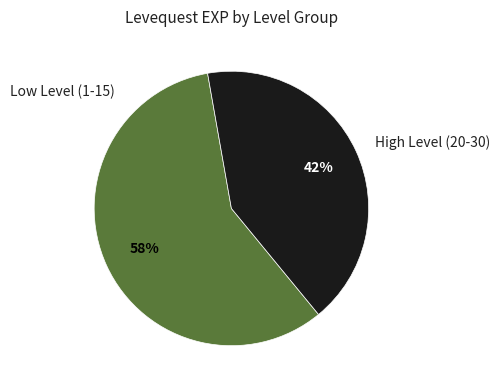

Rank the categories by value from highest to lowest.

Low Level (1-15), High Level (20-30)